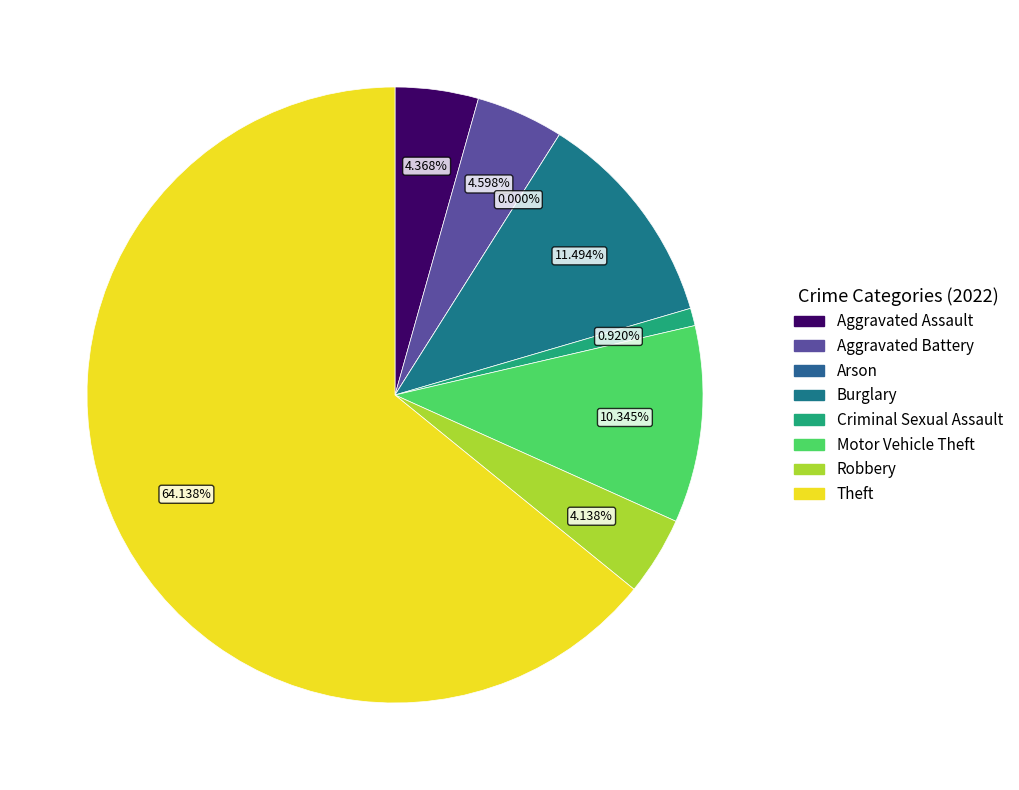

Which category accounts for the majority?

Theft